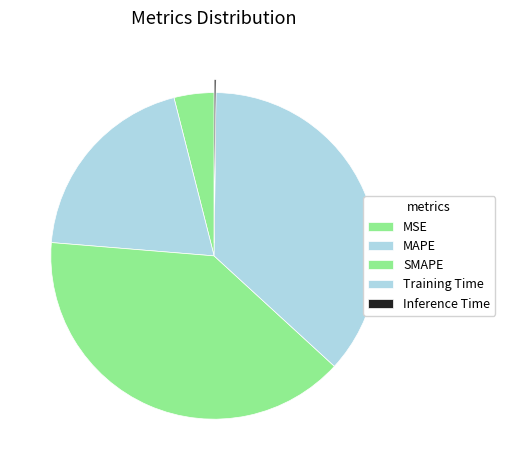

Which category has the biggest portion of the pie?

SMAPE